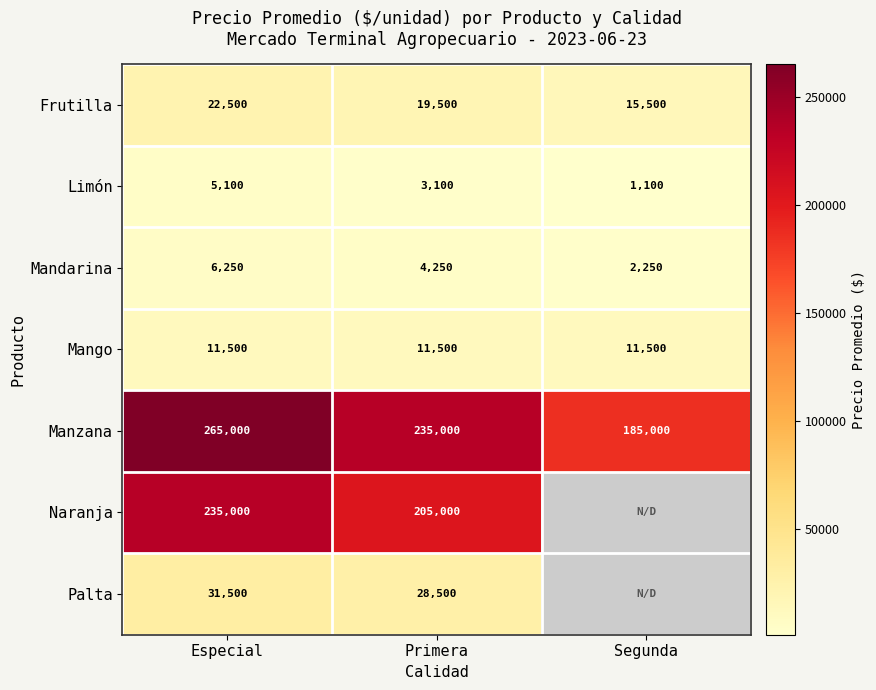

At which category is the sum across all series the highest?

Especial